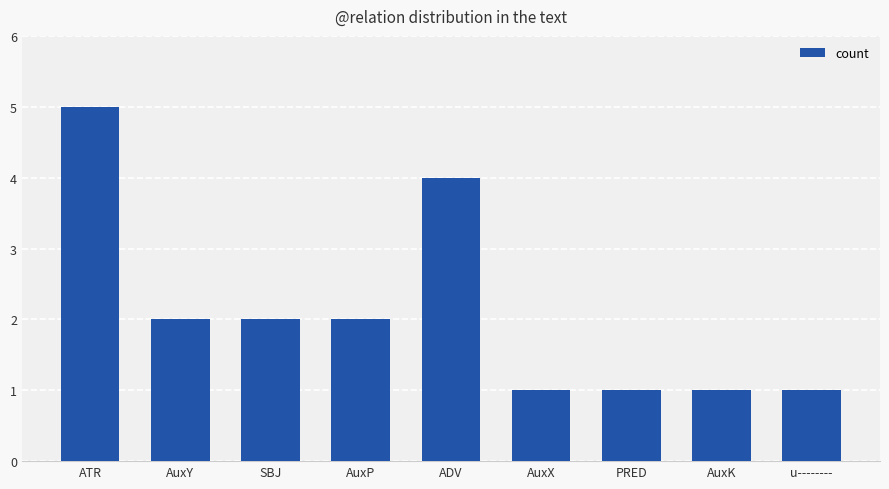

Reading left to right, extract all data points from this chart.

ATR=5	AuxY=2	SBJ=2	AuxP=2	ADV=4	AuxX=1	PRED=1	AuxK=1	u--------=1